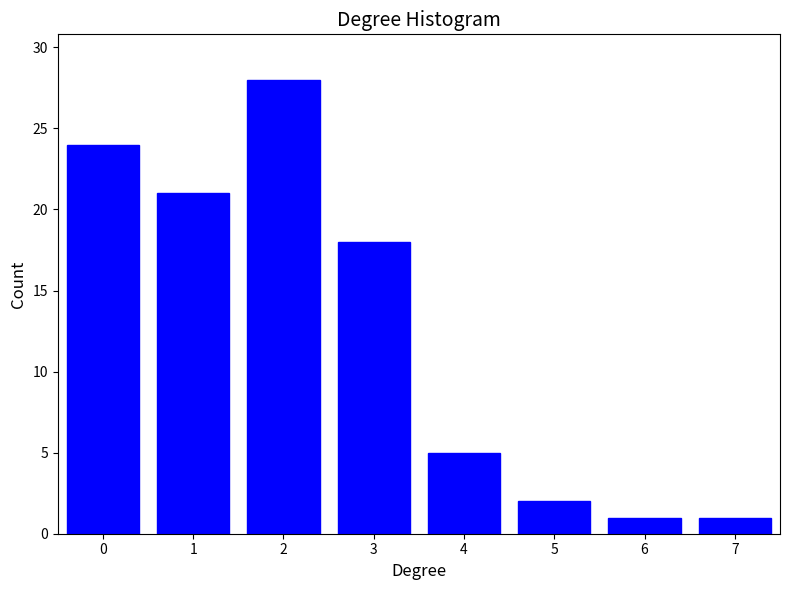

Reading right to left, extract all data points from this chart.

7=1	6=1	5=2	4=5	3=18	2=28	1=21	0=24